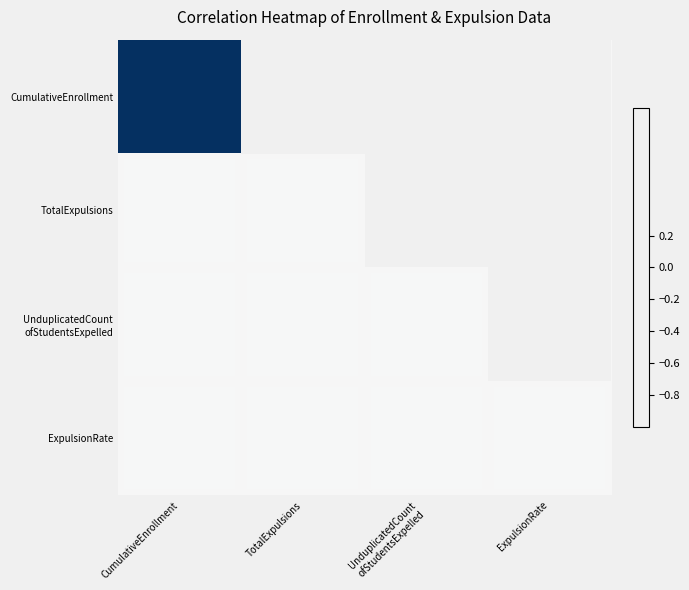

List the series in order of their peak value, lowest first.

TotalExpulsions, UnduplicatedCount ofStudentsExpelled, ExpulsionRate, CumulativeEnrollment